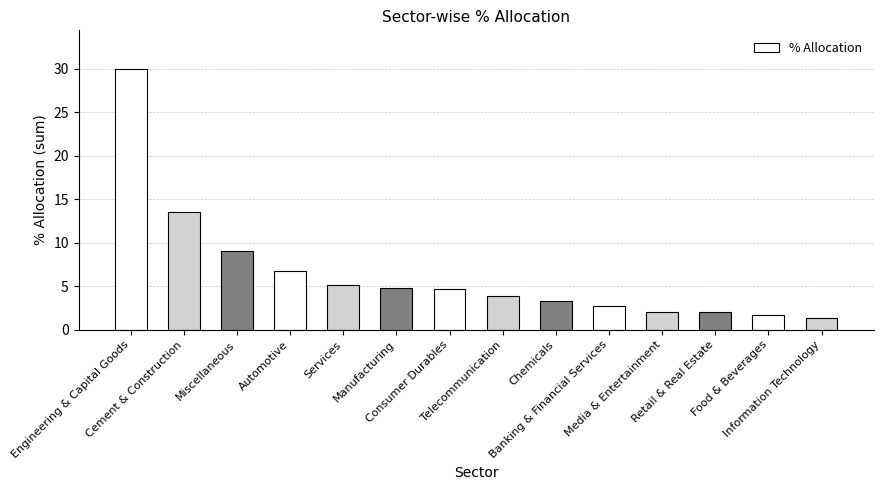

How many categories are shown in the chart?

14